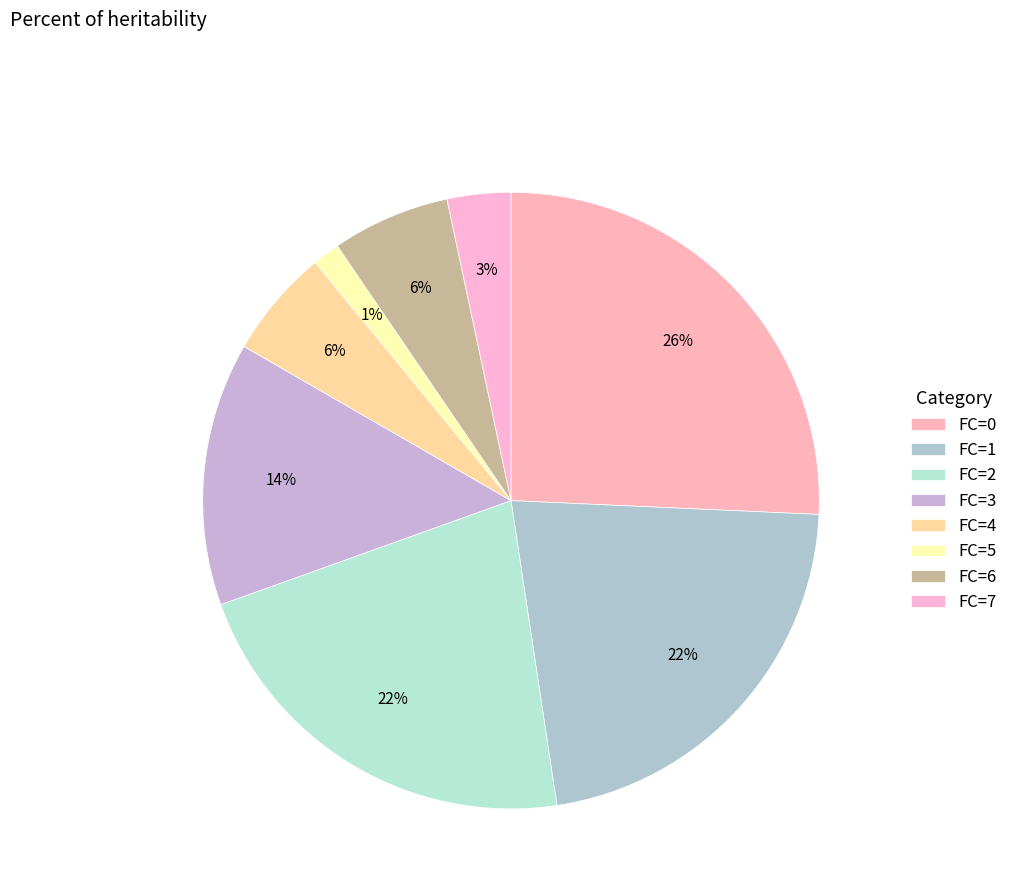

How many slices are in this pie chart?

8